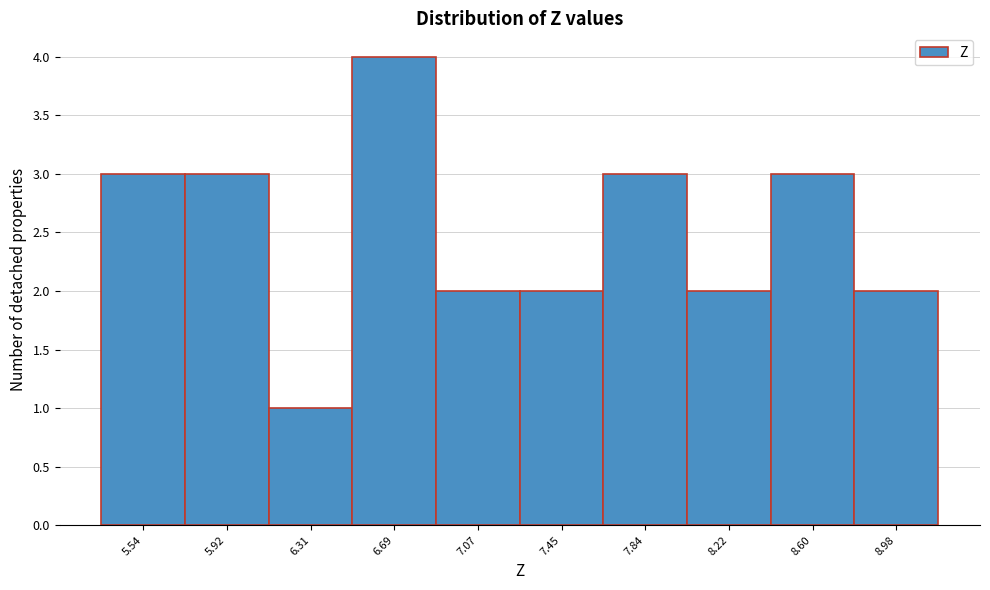

Reading right to left, extract all data points from this chart.

8.98=2	8.60=3	8.22=2	7.84=3	7.45=2	7.07=2	6.69=4	6.31=1	5.92=3	5.54=3